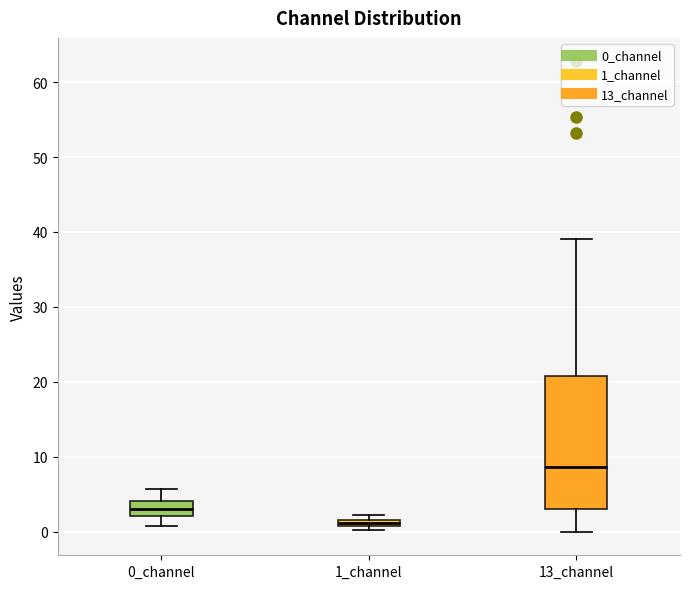

Where does the upper whisker of the box for 13_channel end on the y-axis? The values are not printed on the chart, so give them approximately, as read against the axis.

39